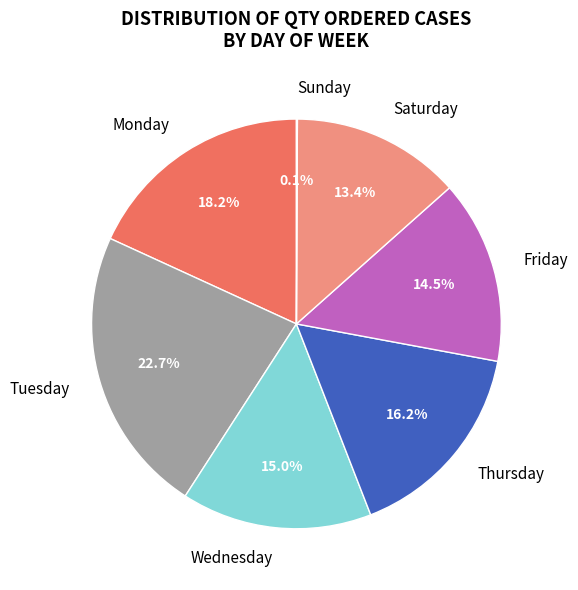

What is the largest slice in the pie chart?

Tuesday